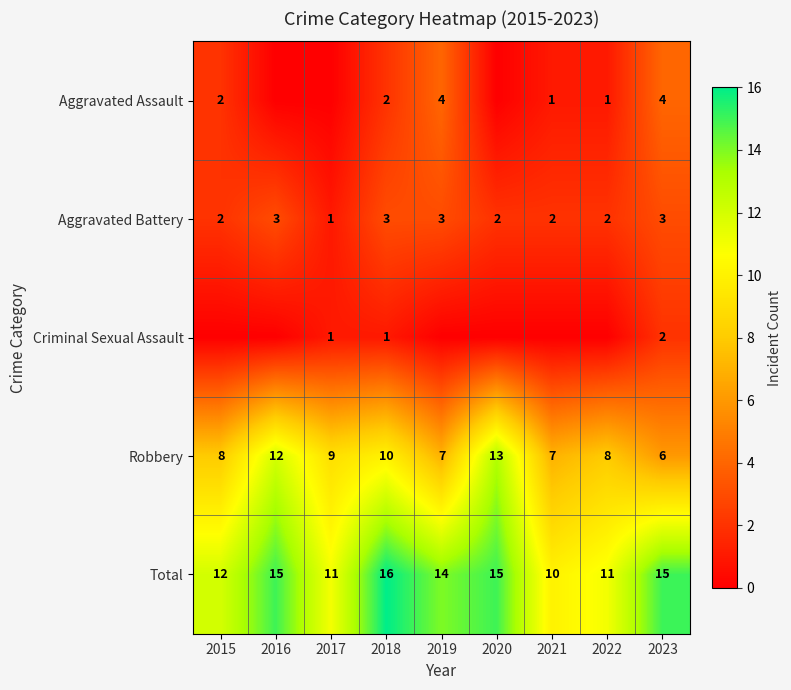

At how many categories does at least one series exceed 9?

9